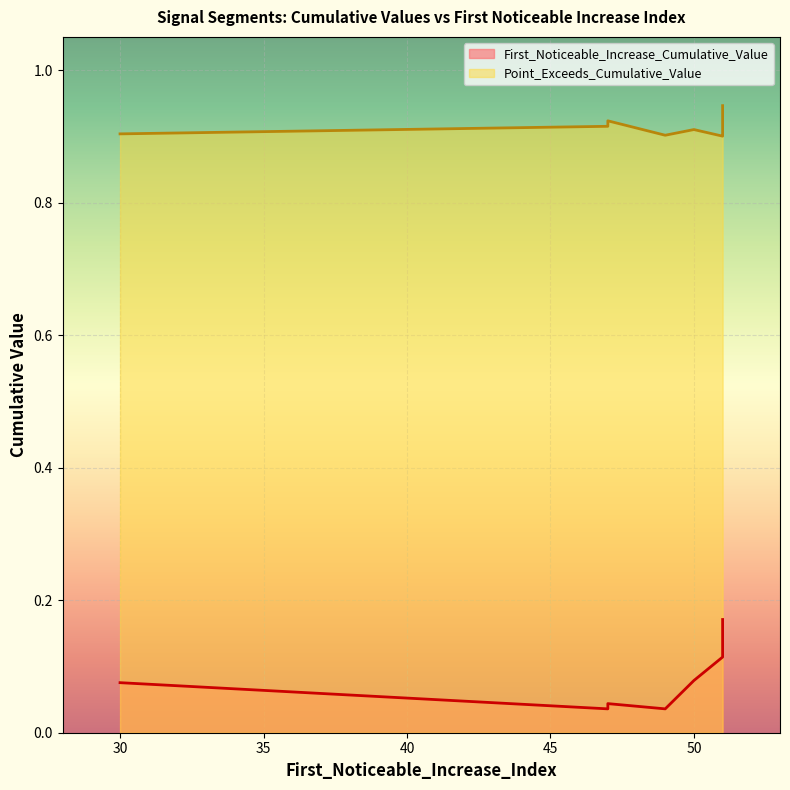

How many First_Noticeable_Increase_Cumulative_Value values are between 0 and 1?

10